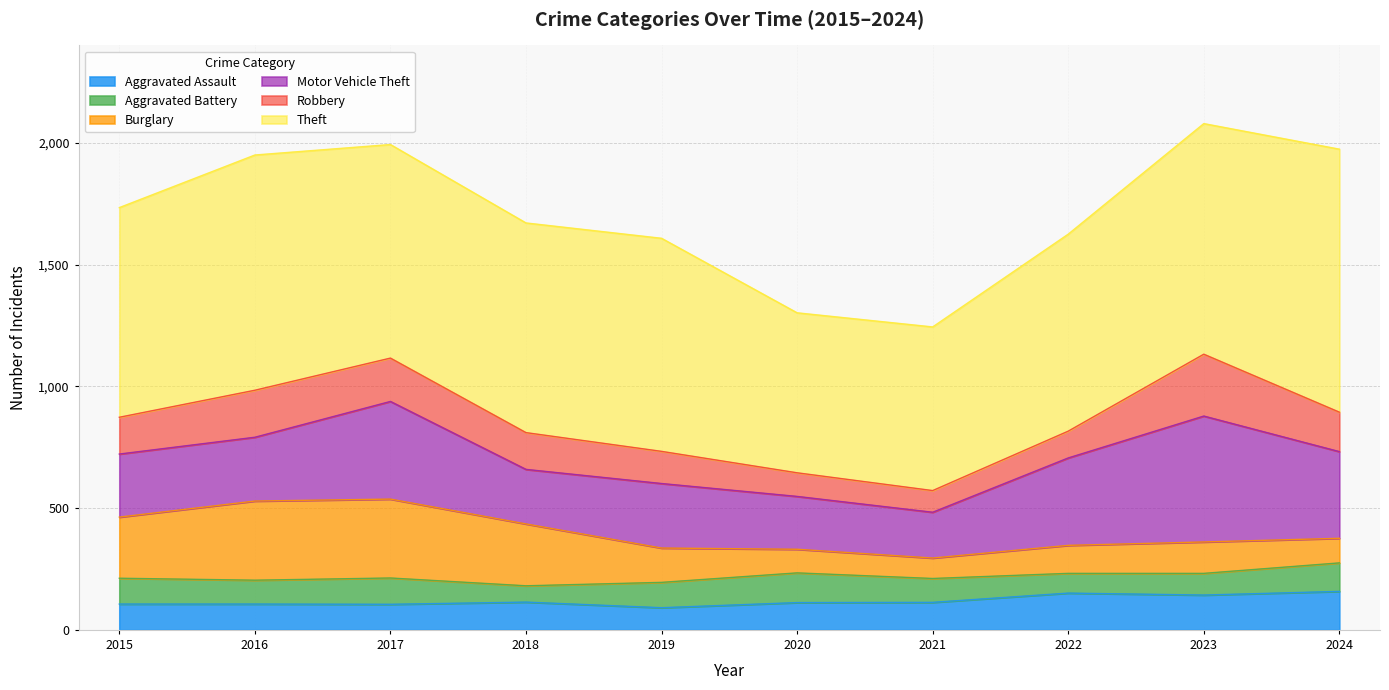

The Motor Vehicle Theft series shows 259 at 2015. True or false?

True